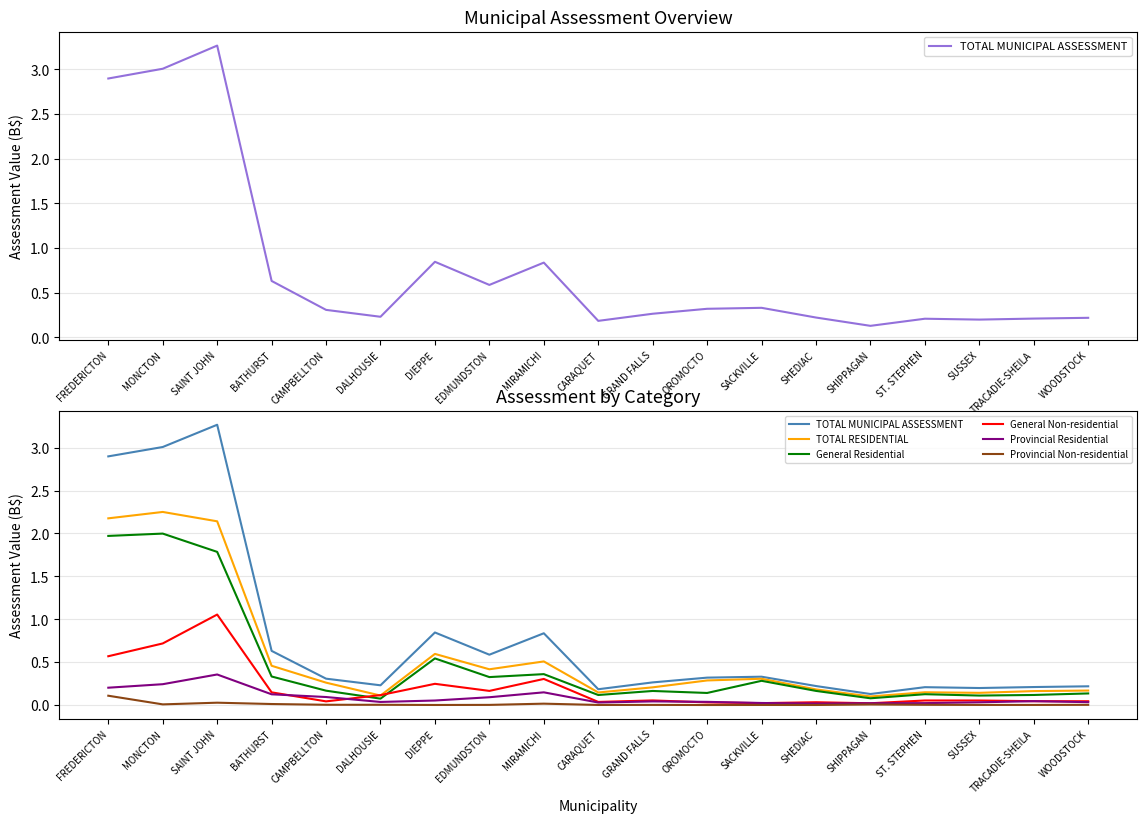

Is it true that TOTAL RESIDENTIAL equals 0.3 at WOODSTOCK?

False